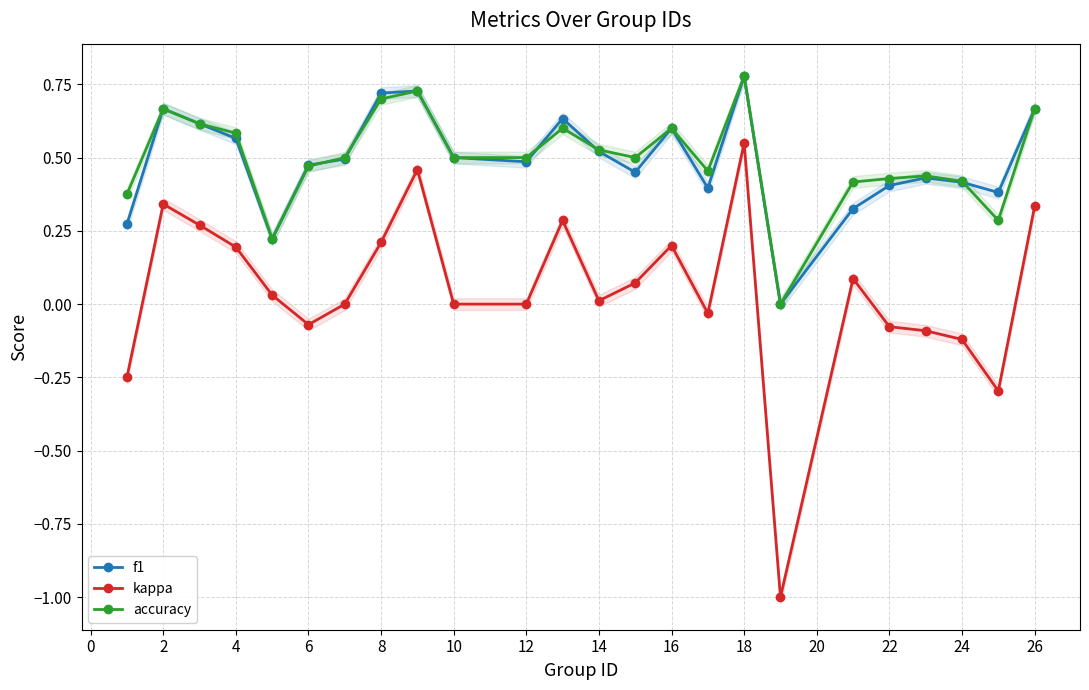

What is the label of the 21st point from the right?

4